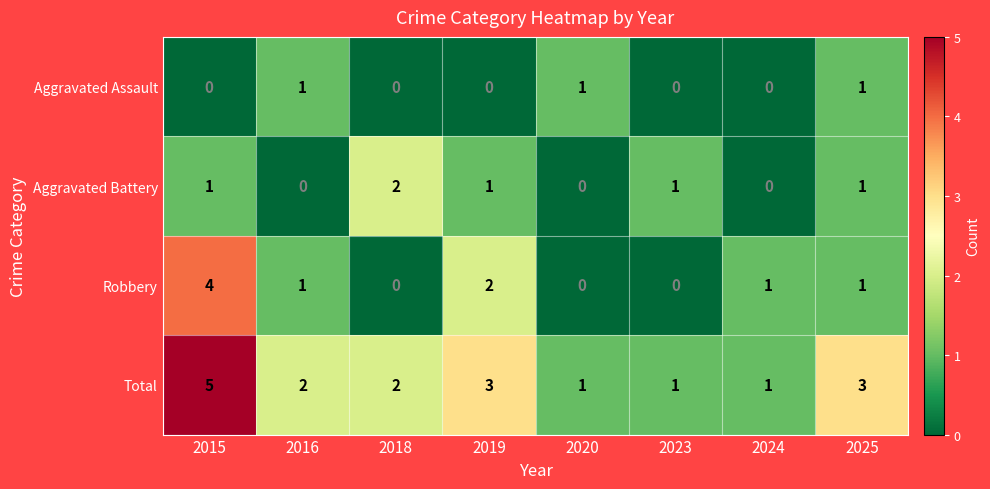

Between 2015 and 2025, which series saw the biggest shift?

Robbery